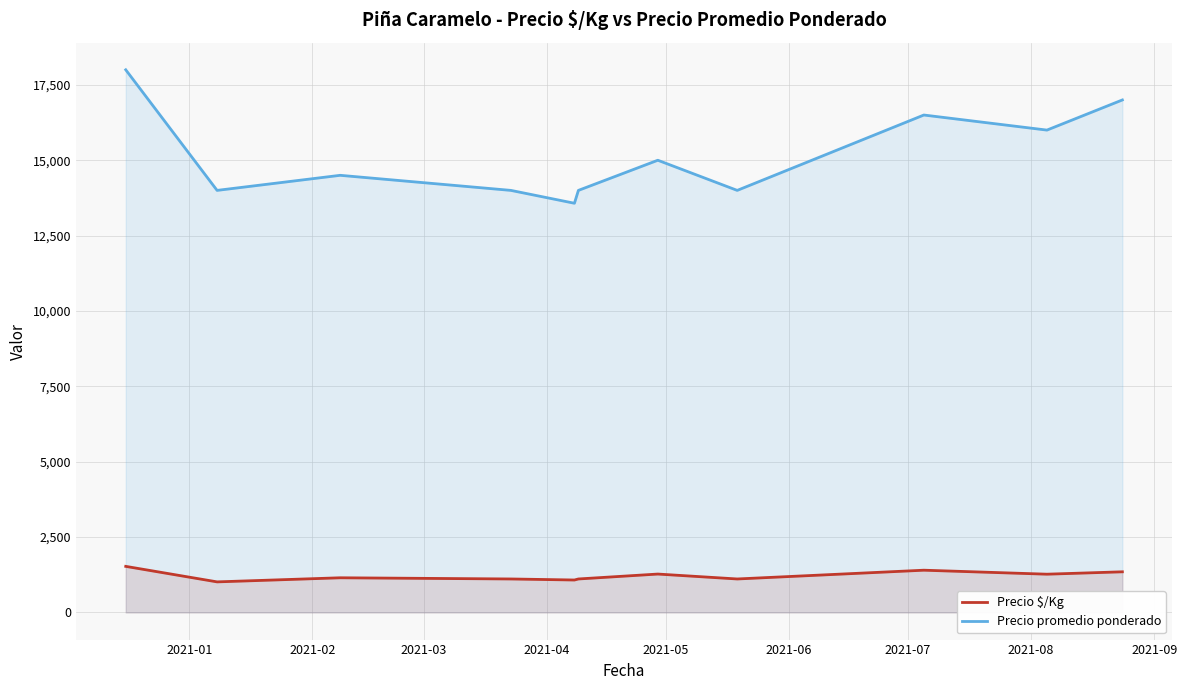

True or false: Precio promedio ponderado and Precio $/Kg intersect in this chart.

False